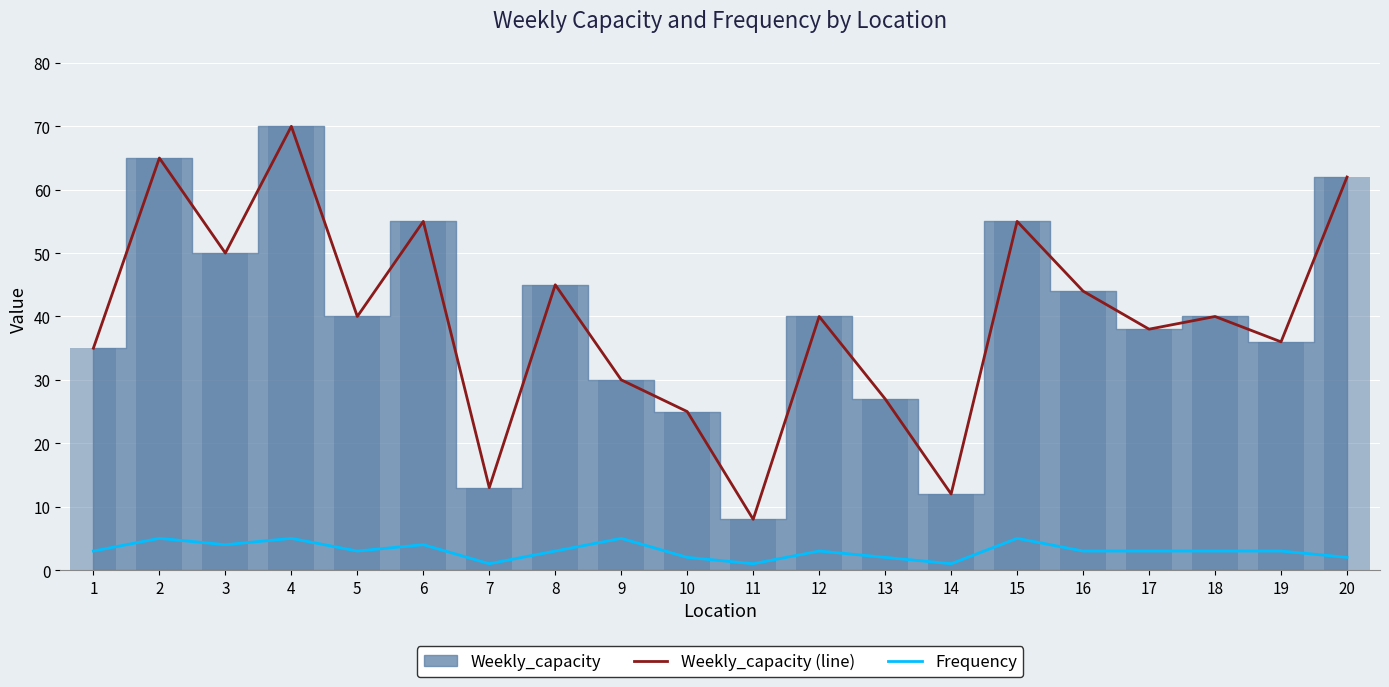

How many distinct data groups are displayed?

2